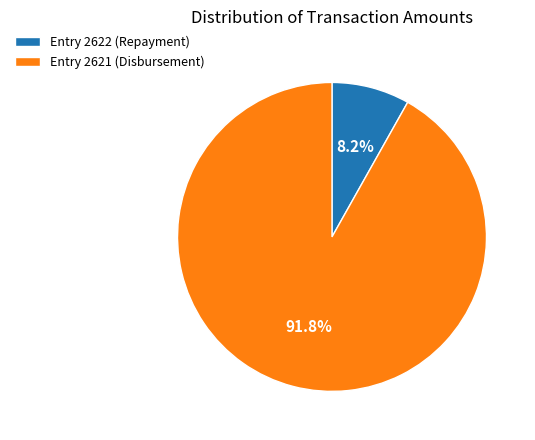

How much of the chart is everything except Entry 2622 (Repayment)?

91.8%